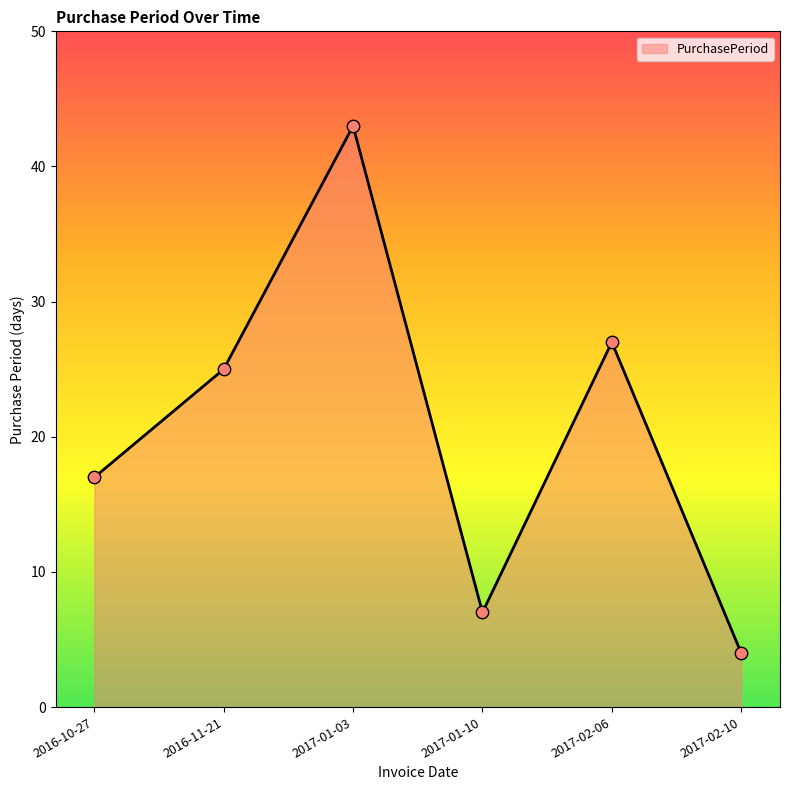

What is the change in value from 2017-01-03 to 2017-02-10?

-39